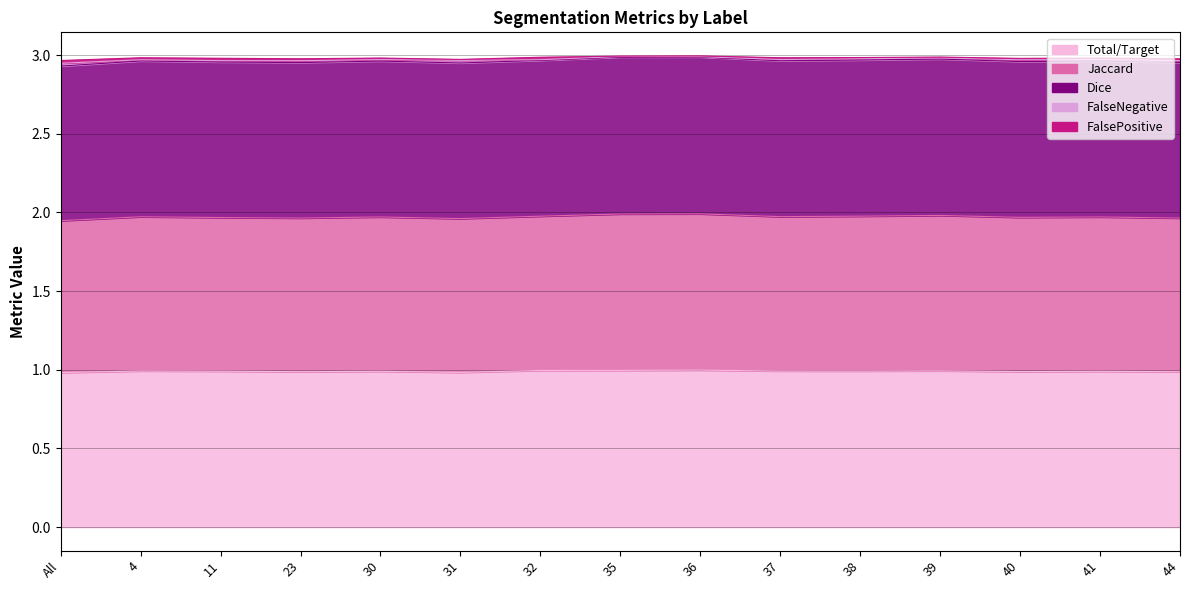

What is the label of the 5th point from the left?

30